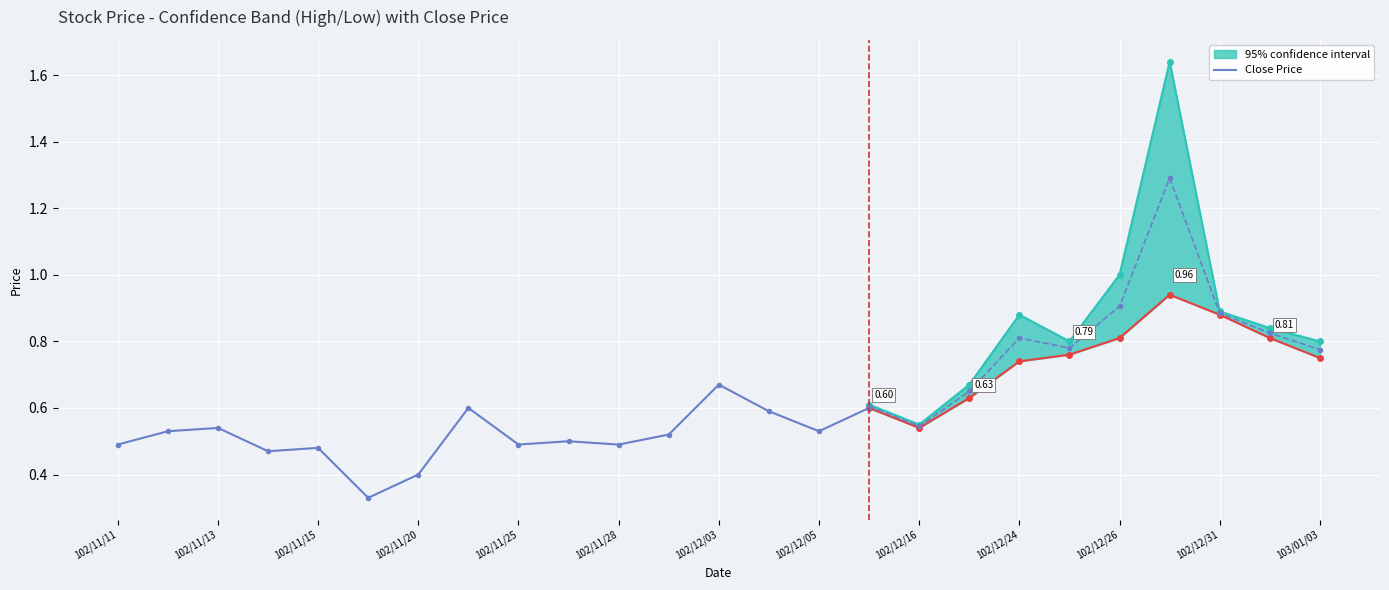

What is the smallest value displayed?

0.3